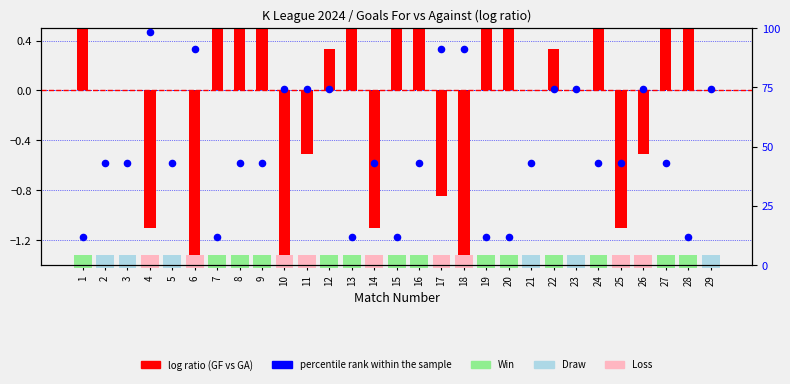

Between 24 and 20, which is larger?

24